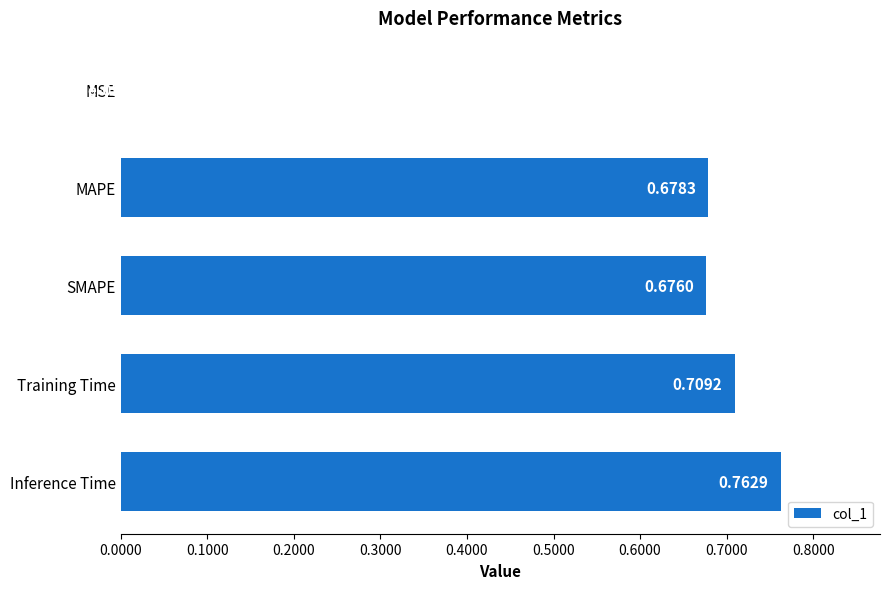

At which label is the value closest to 0?

MSE